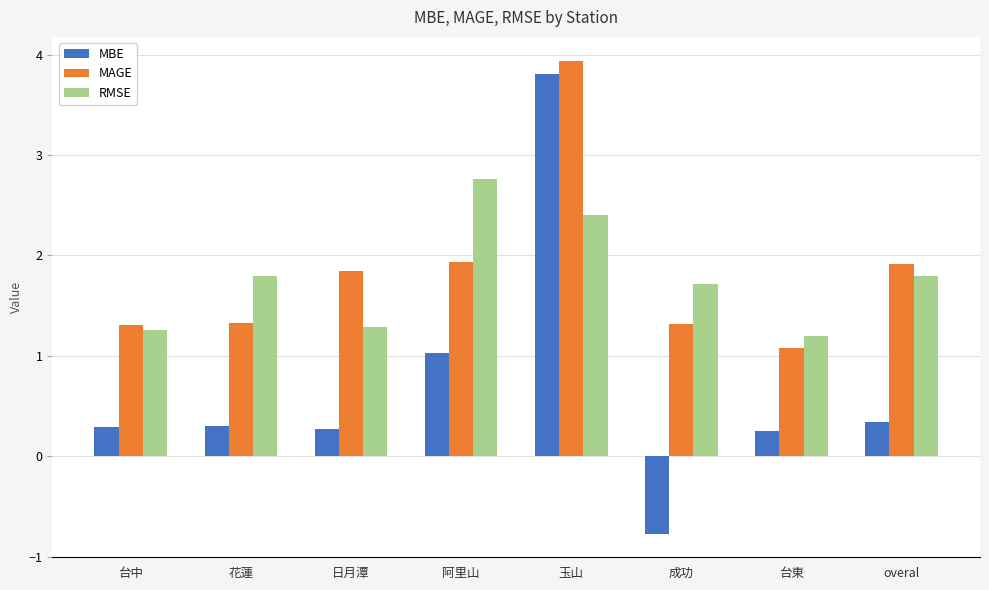

What is the difference between the second highest and minimum values in the RMSE series?

1.2